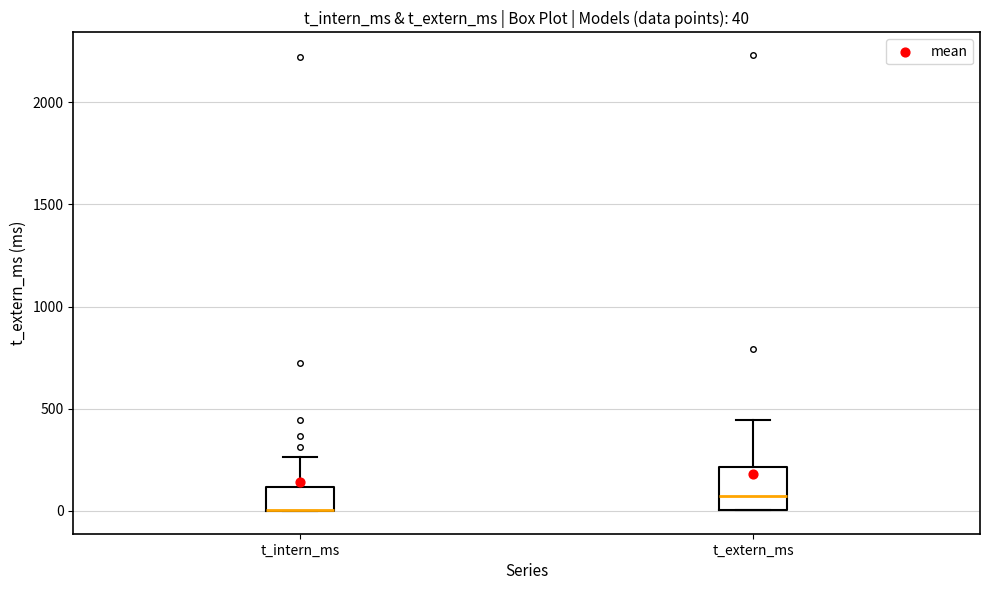

Which box is the tallest, from its lower edge to its upper edge?

t_extern_ms